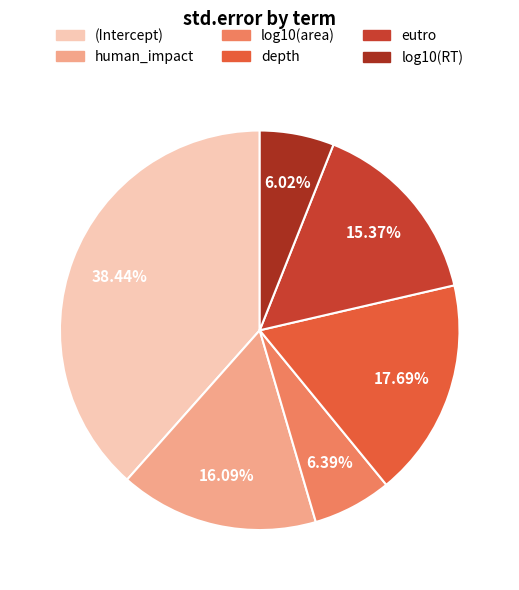

To the nearest percent, what is the average slice percentage?

17%